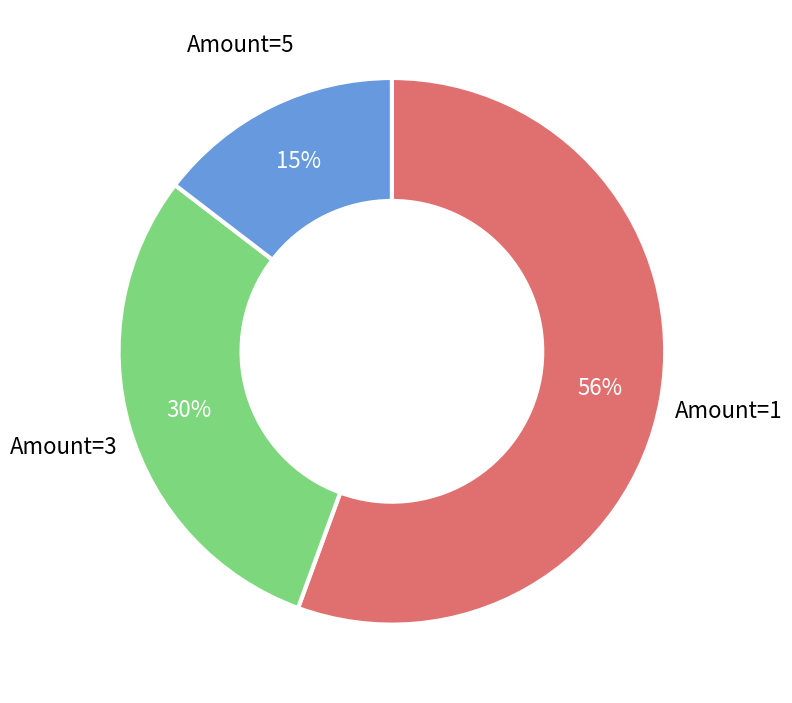

Is there a majority slice in this chart?

Yes